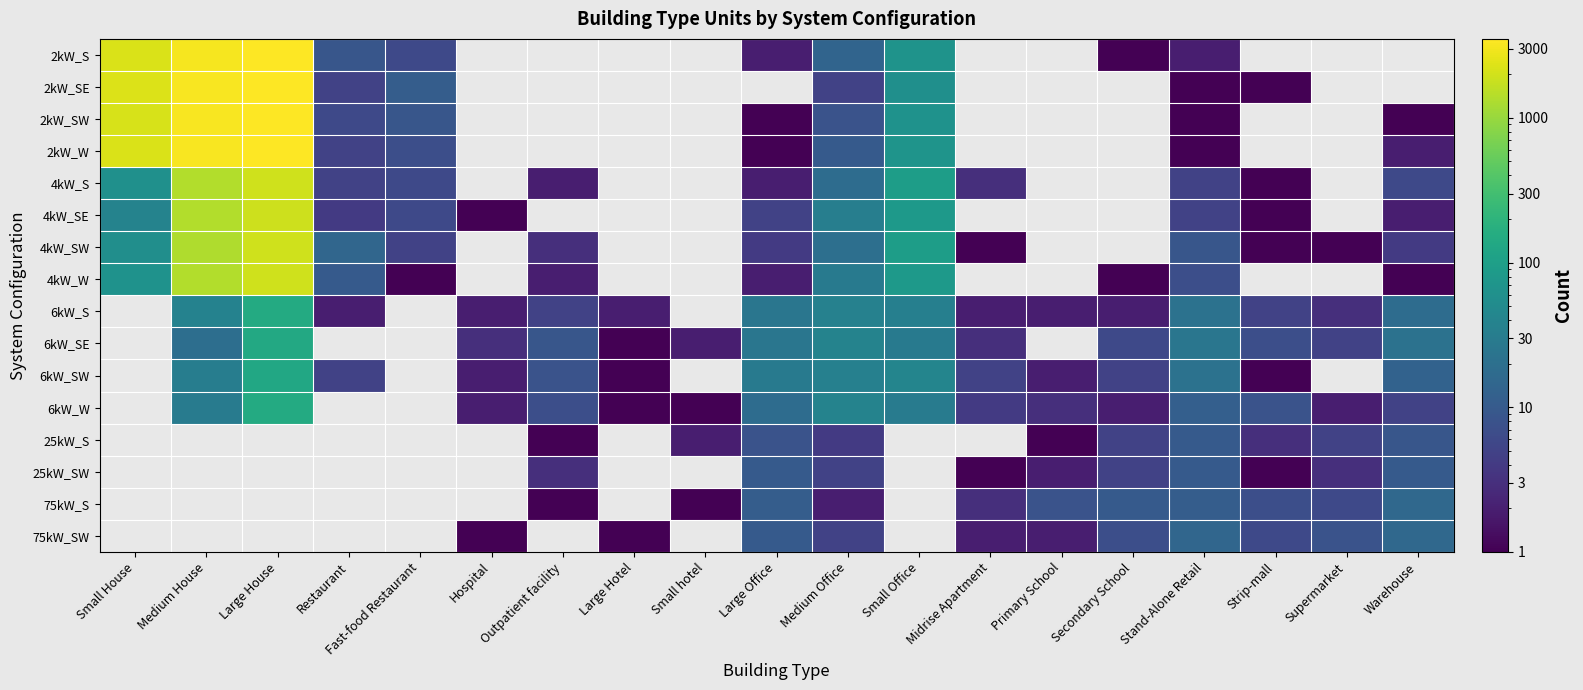

Which series has the widest spread of values?

2kW_S